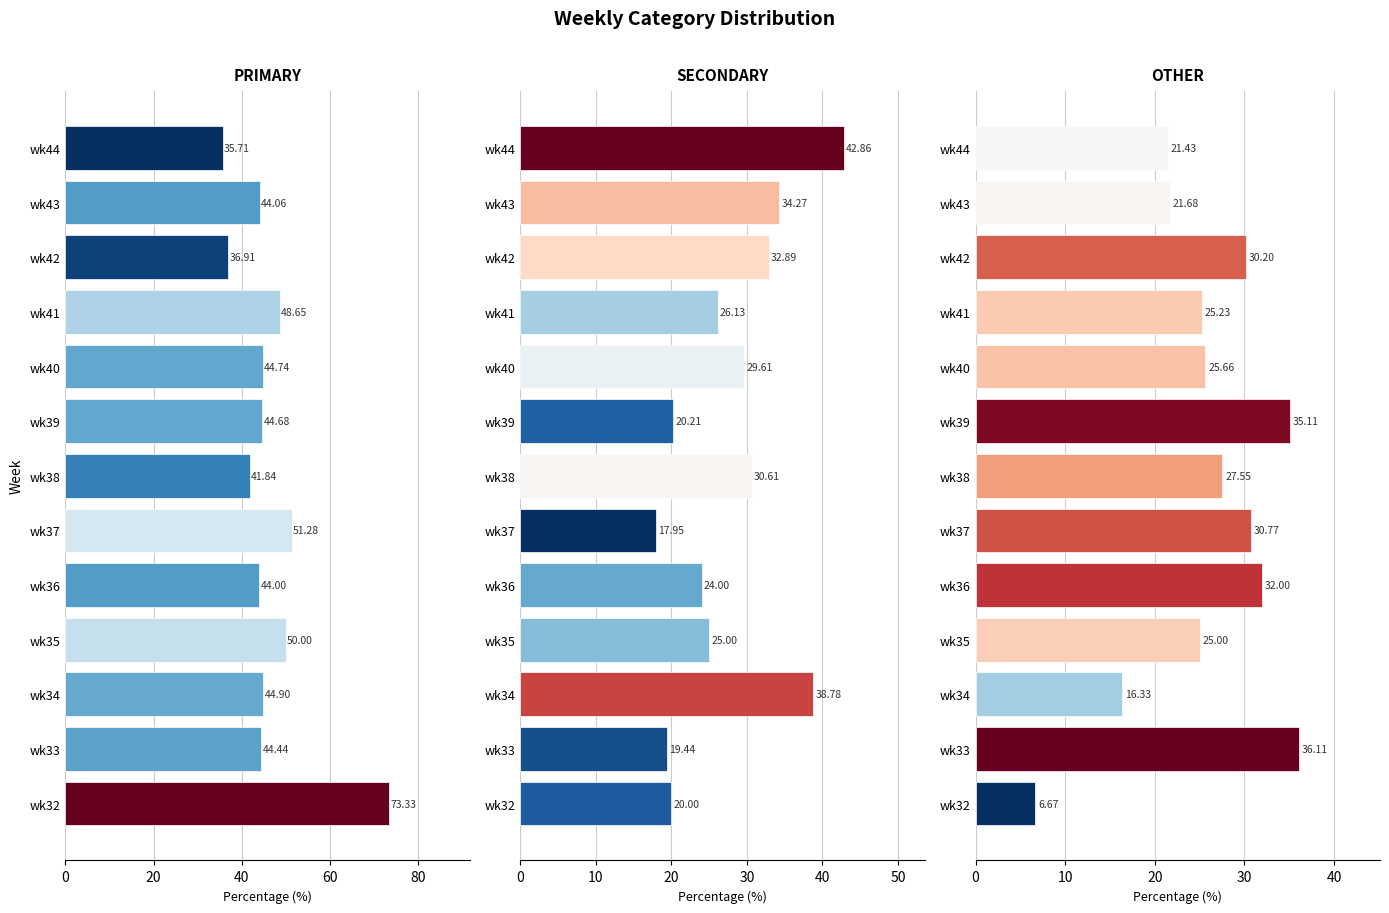

True or false: PRIMARY has a value of 19.1 at wk42.

False